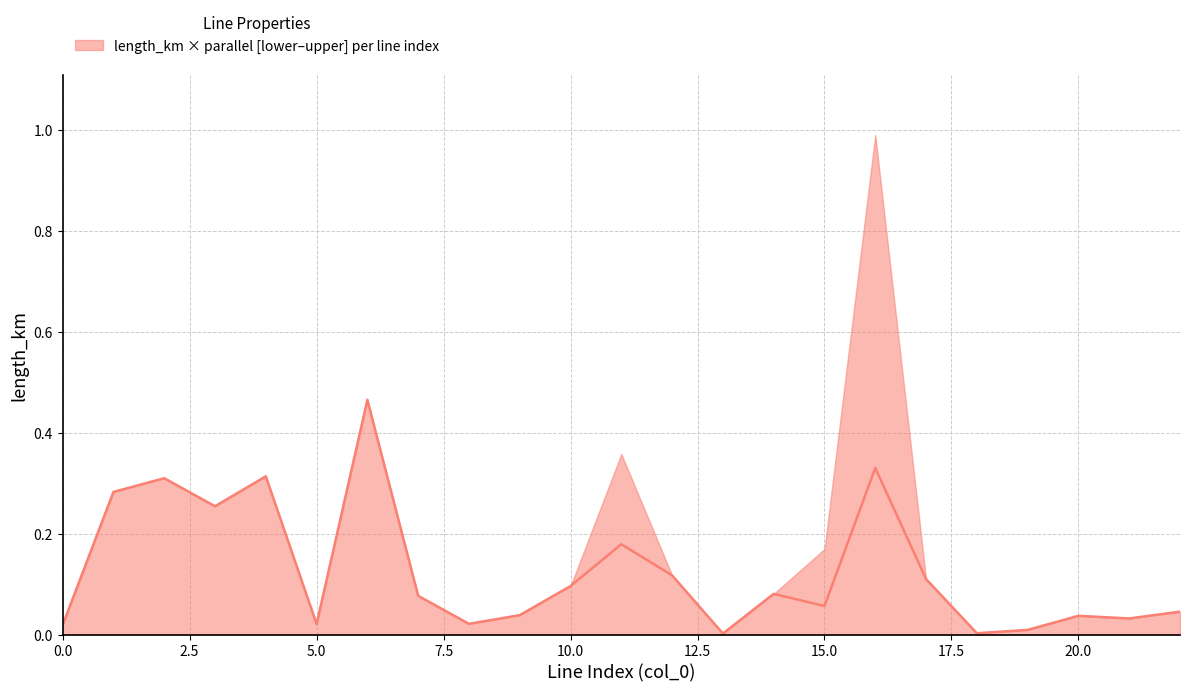

Which has a higher value, 19 or 2.5?

2.5